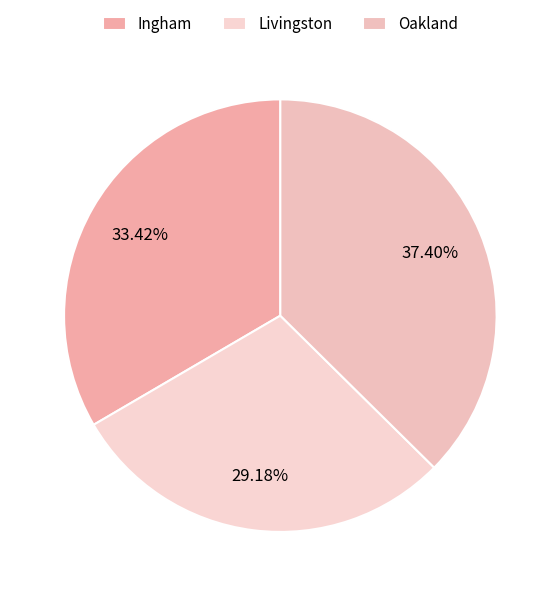

To the nearest percent, what percentage of the pie is Ingham?

33%